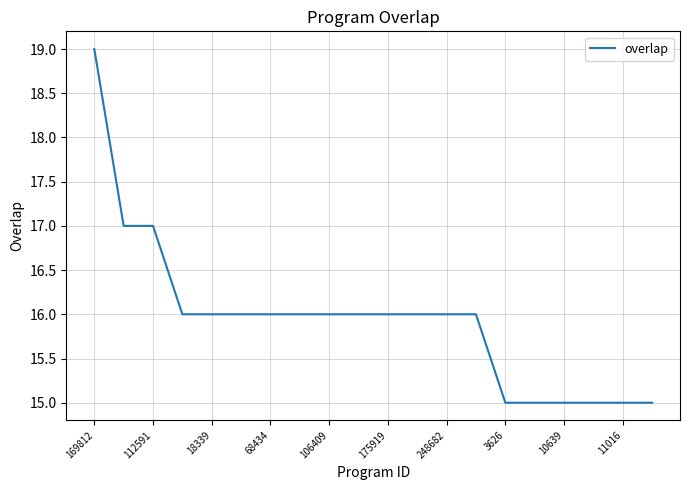

What is the difference between the second highest and second lowest values?

2